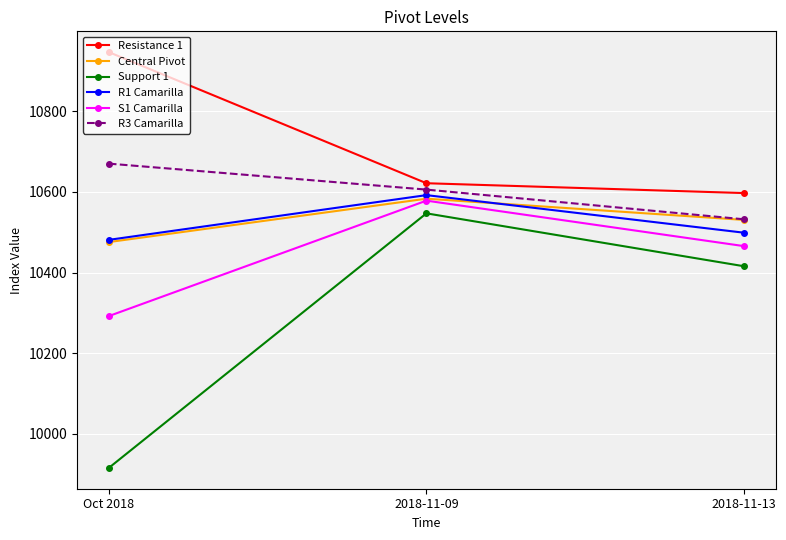

What is the difference between the S1 Camarilla values at 2018-11-09 and 2018-11-13?

112.8